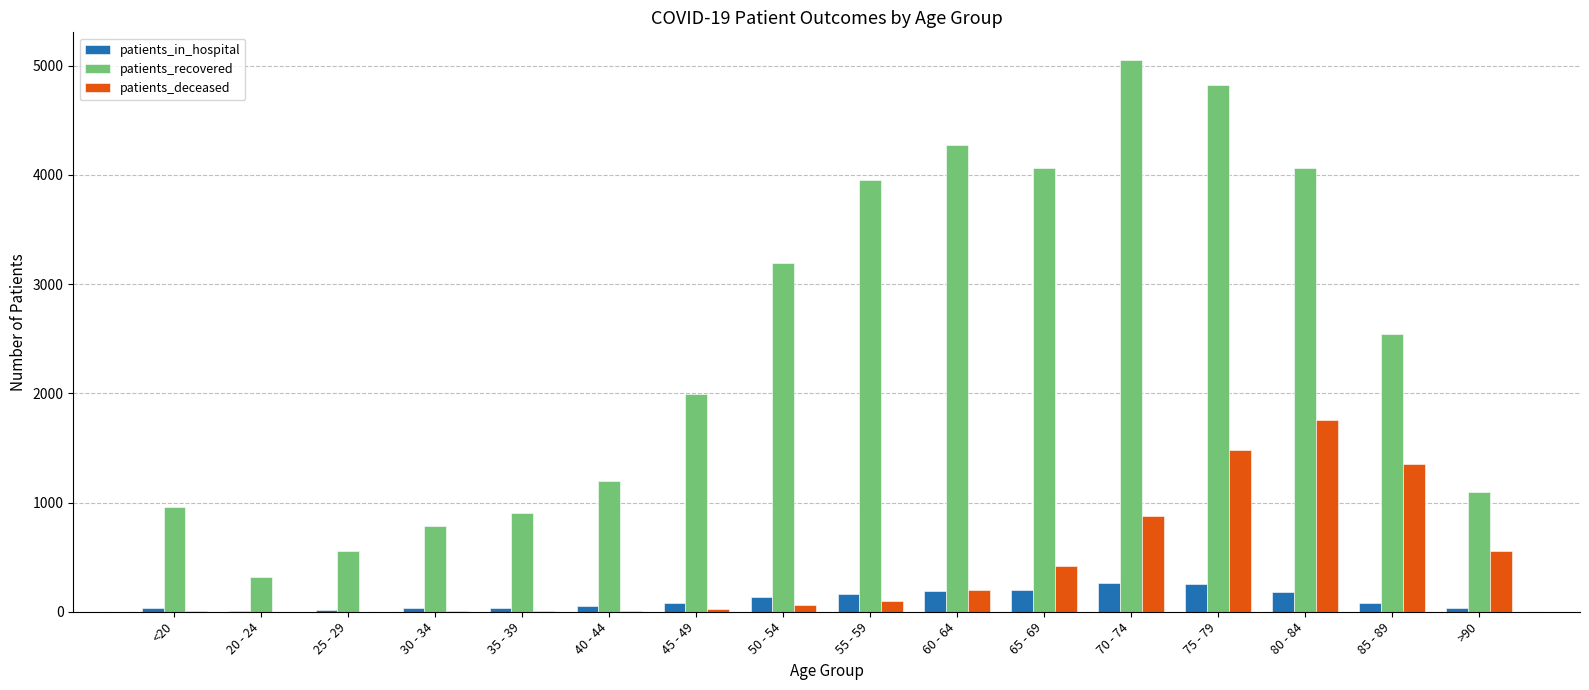

Where is patients_recovered nearest to the value 2686?

85 - 89